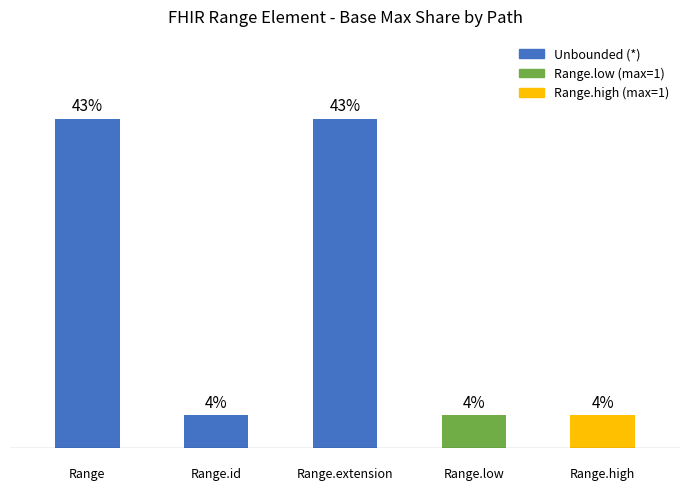

What is the sum of all values?

100.0